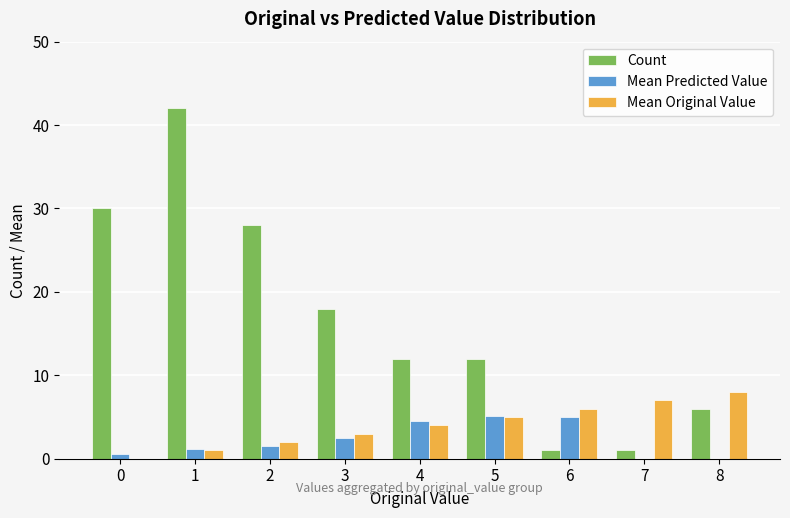

At which category does the chart reach its peak across all series?

1